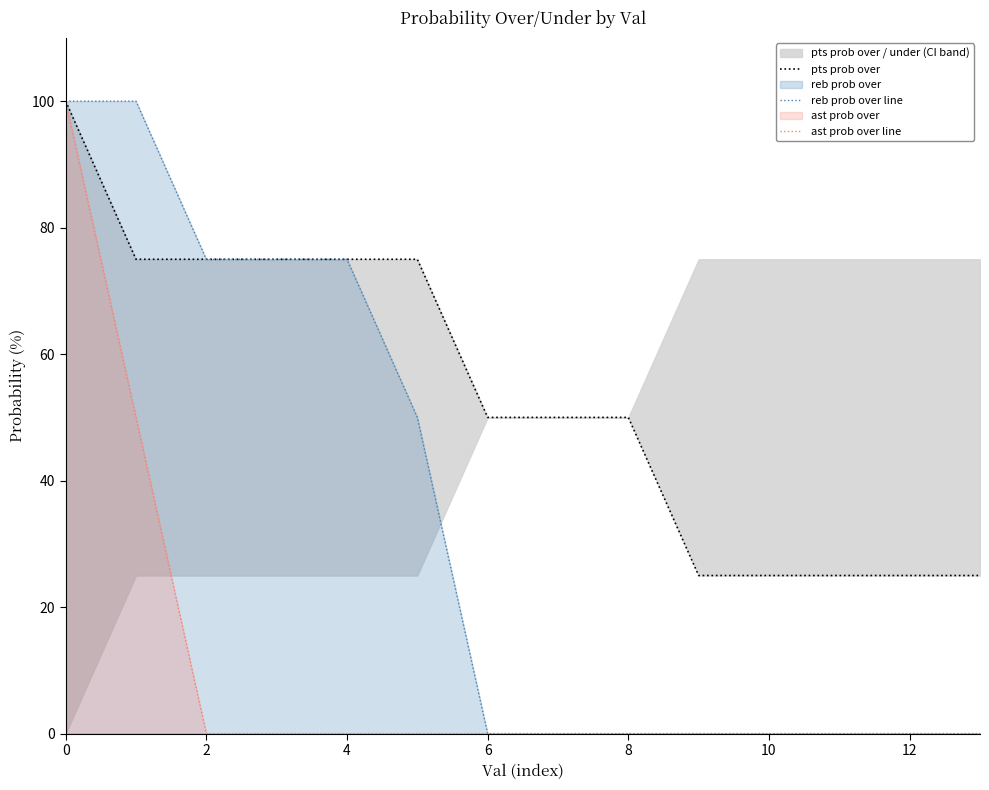

Rank the series by their maximum value, from highest to lowest.

pts prob over, reb prob over line, ast prob over line